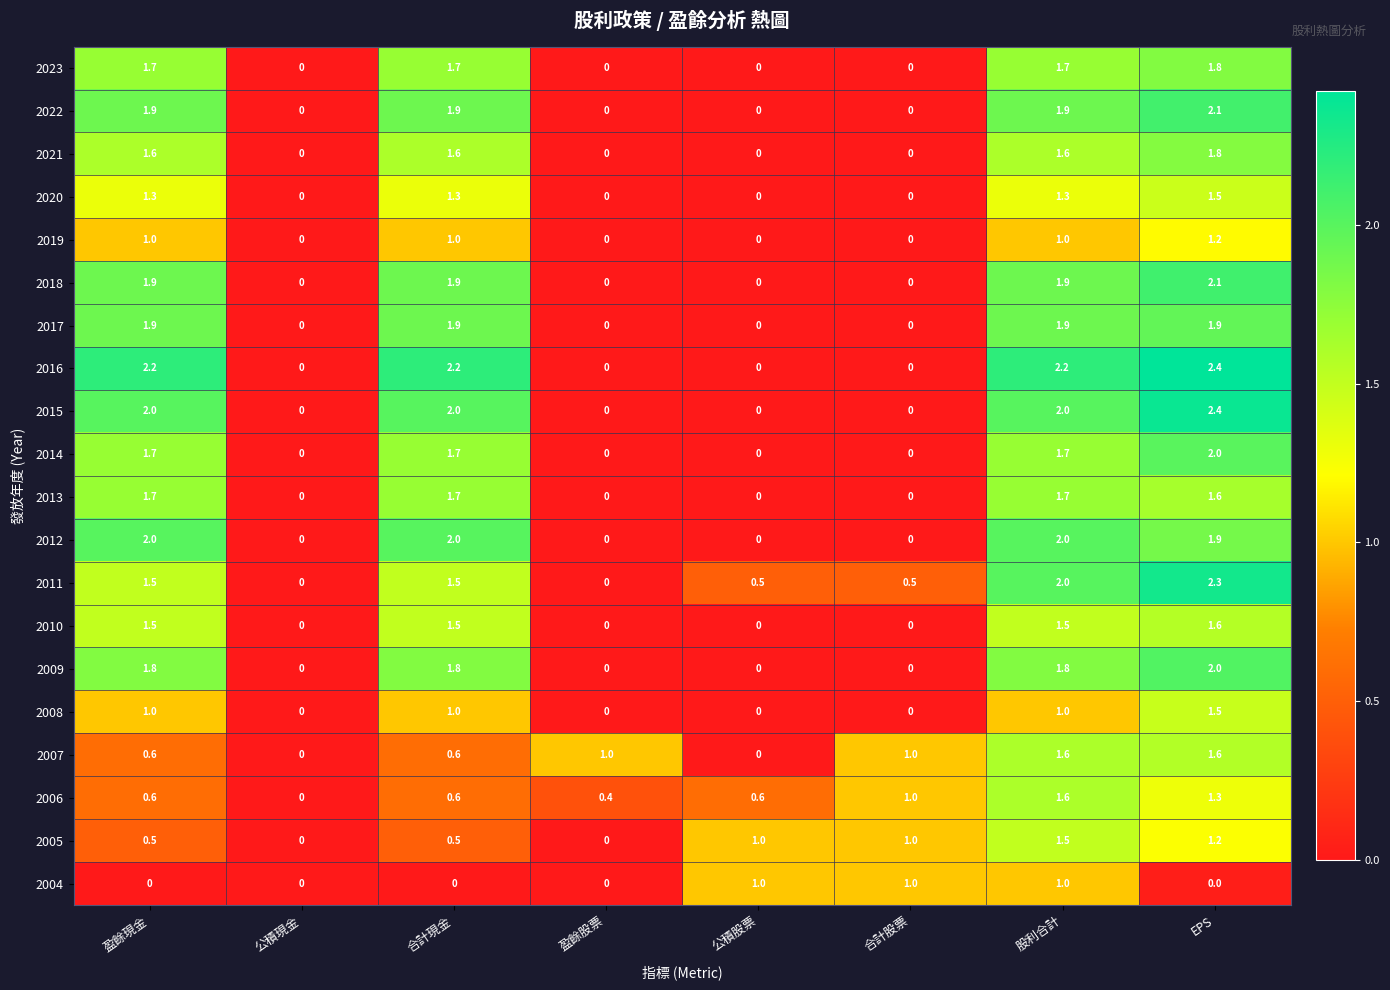

Read the 2015 value at 盈餘現金.

2.0